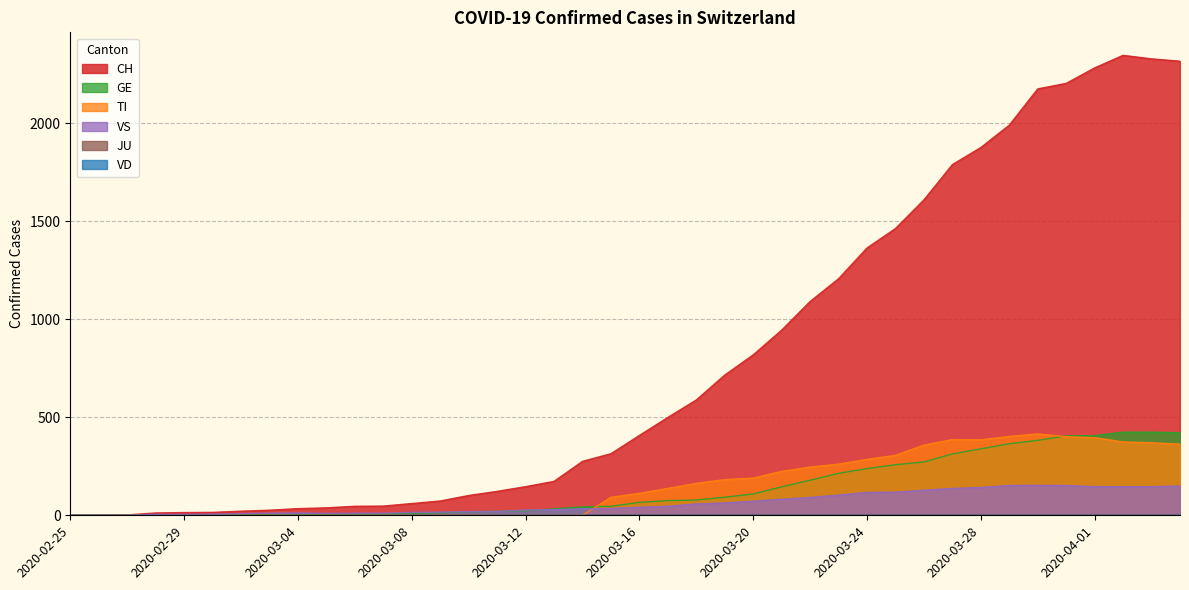

At how many categories does at least one series exceed 780?

16